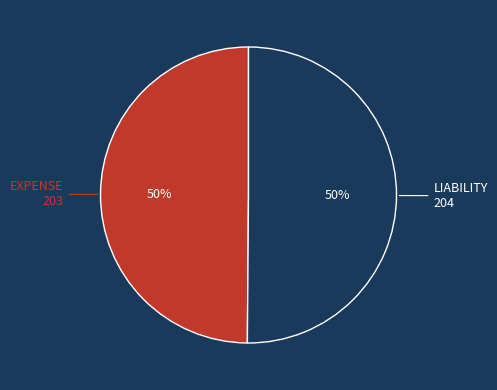

To the nearest percent, what is the average slice percentage?

50%